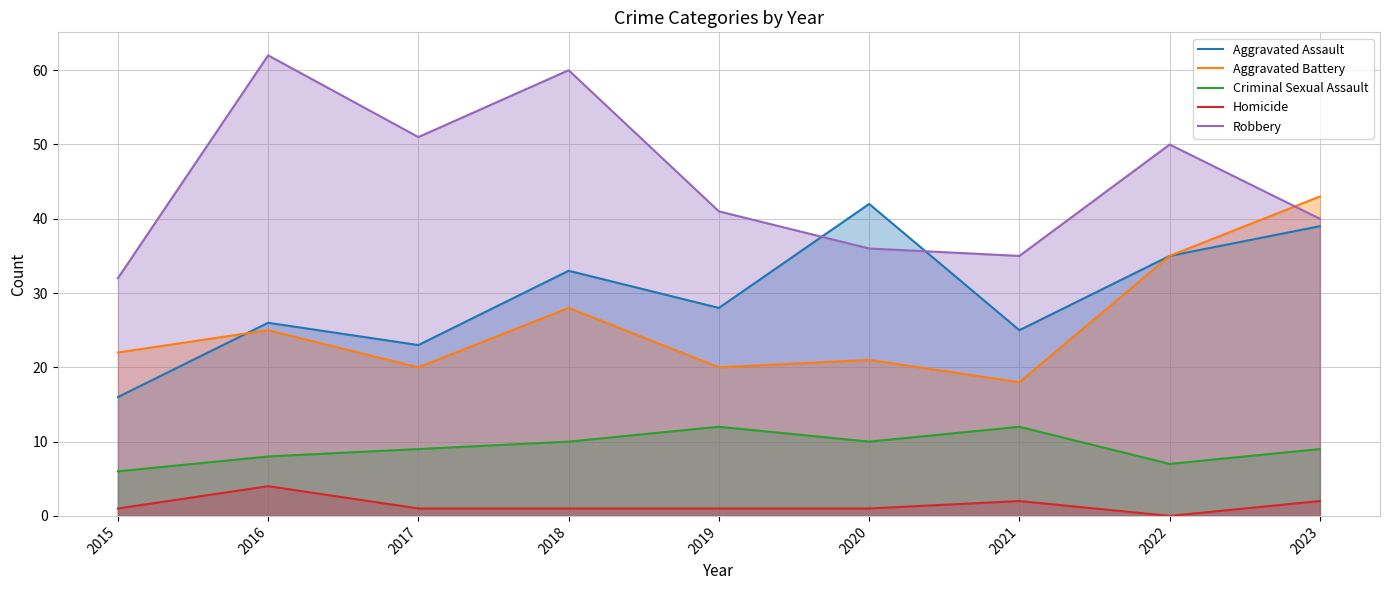

Where does the Aggravated Battery series first go above 22?

2016